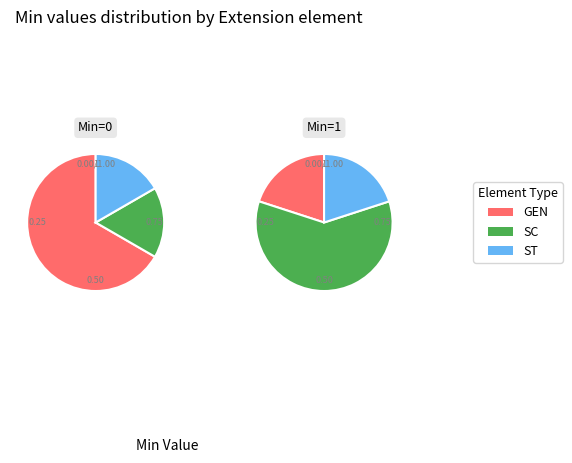

Does 4 represent more than half of the total?

No